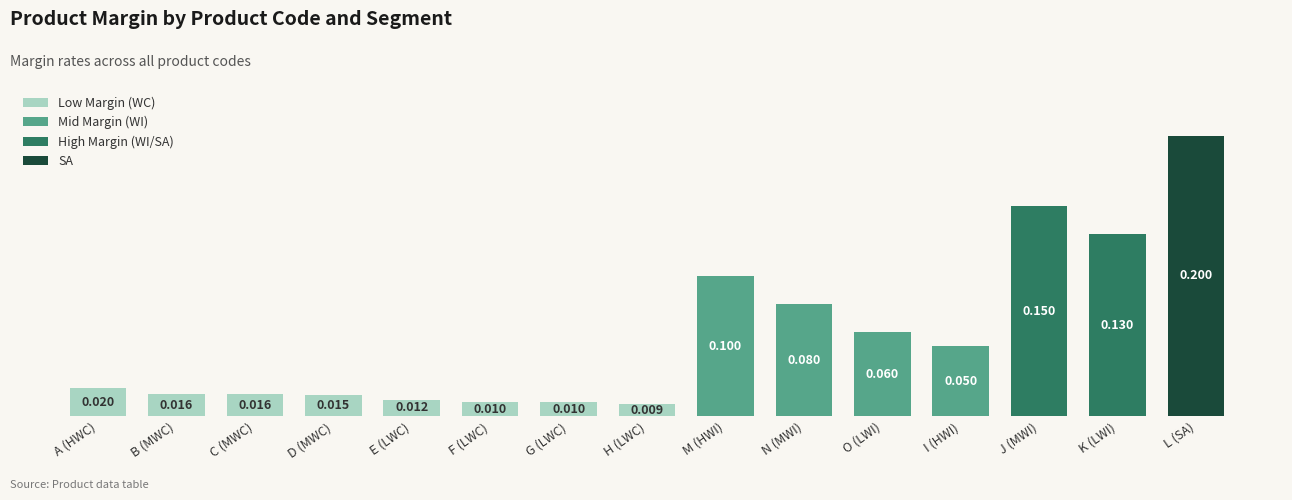

Are the bars horizontal?

No